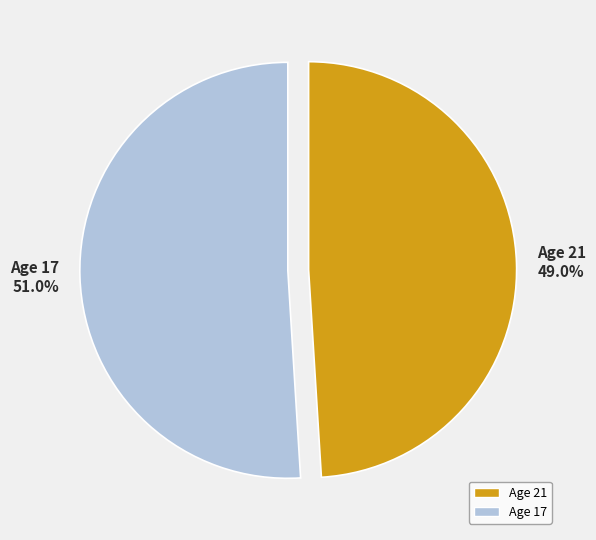

Rank the categories by value from lowest to highest.

Age 21, Age 17